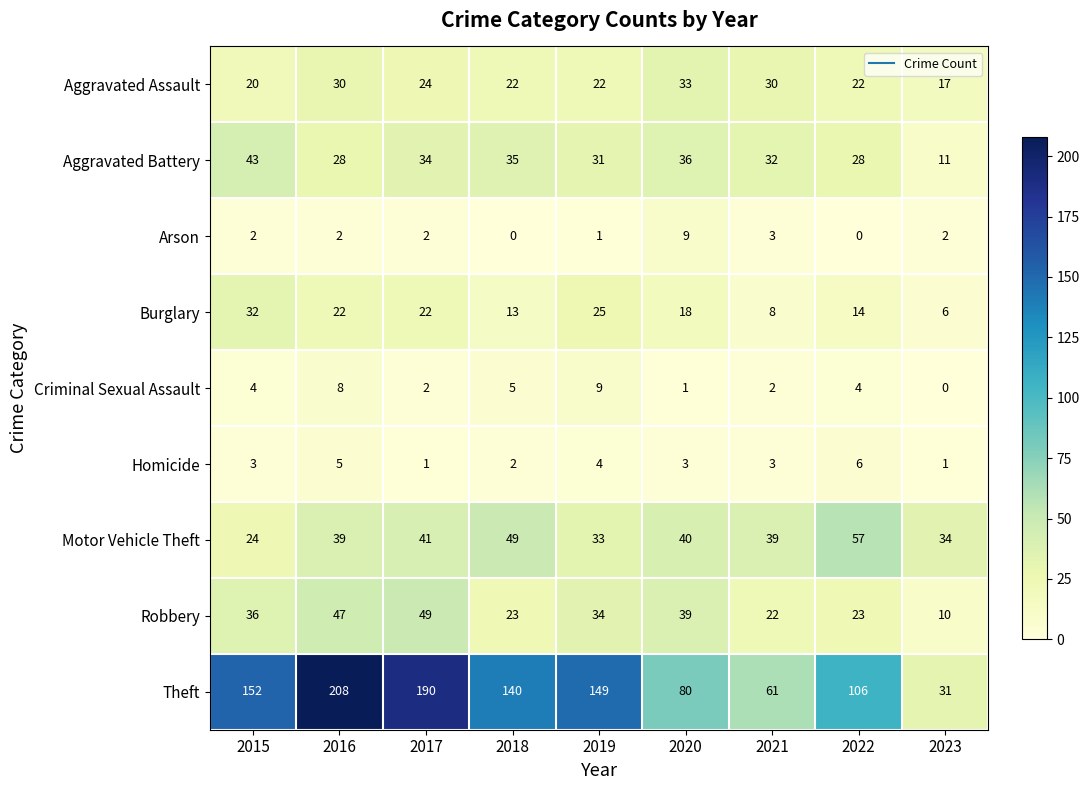

What is the spread (max minus min) of values at 2021?

59